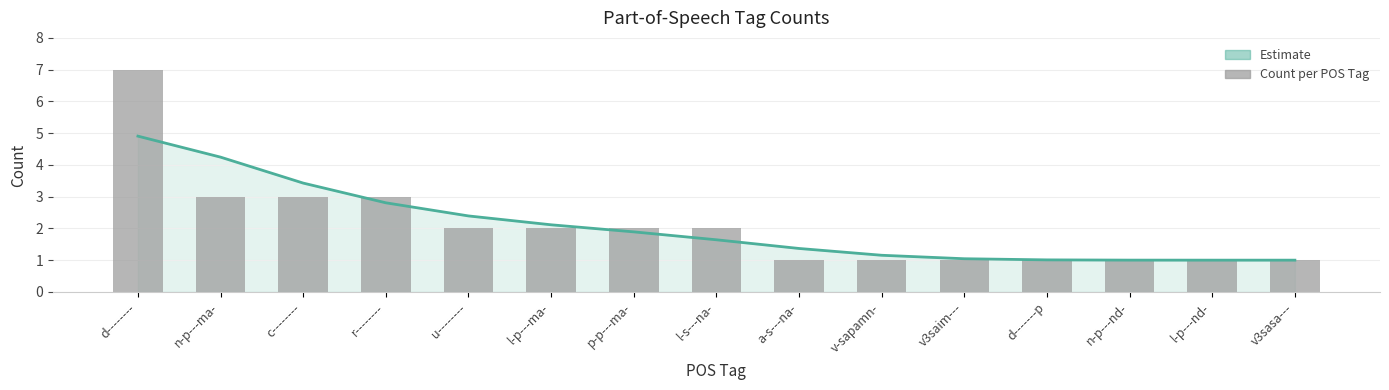

What is the difference between the second highest and minimum values in the Estimate series?

3.2